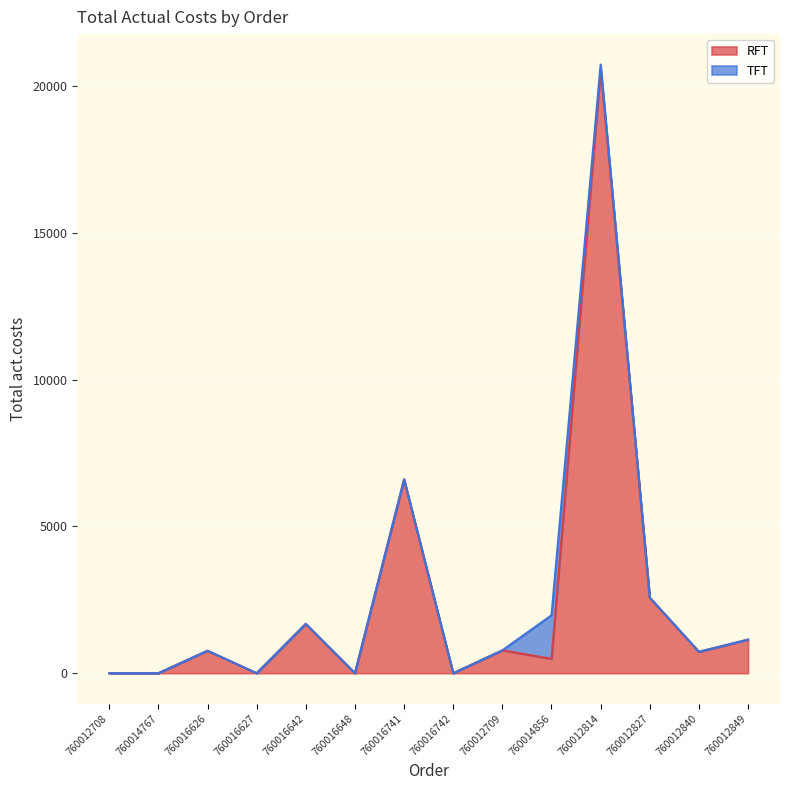

What is the sum of all values?

35366.8